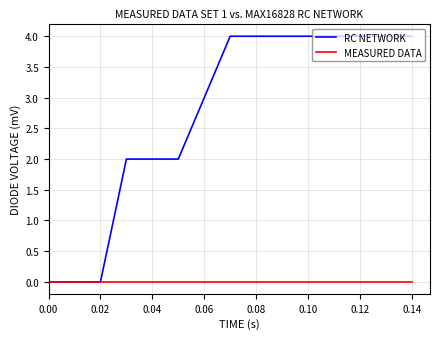

Rank the series by their average value, from highest to lowest.

RC NETWORK, MEASURED DATA